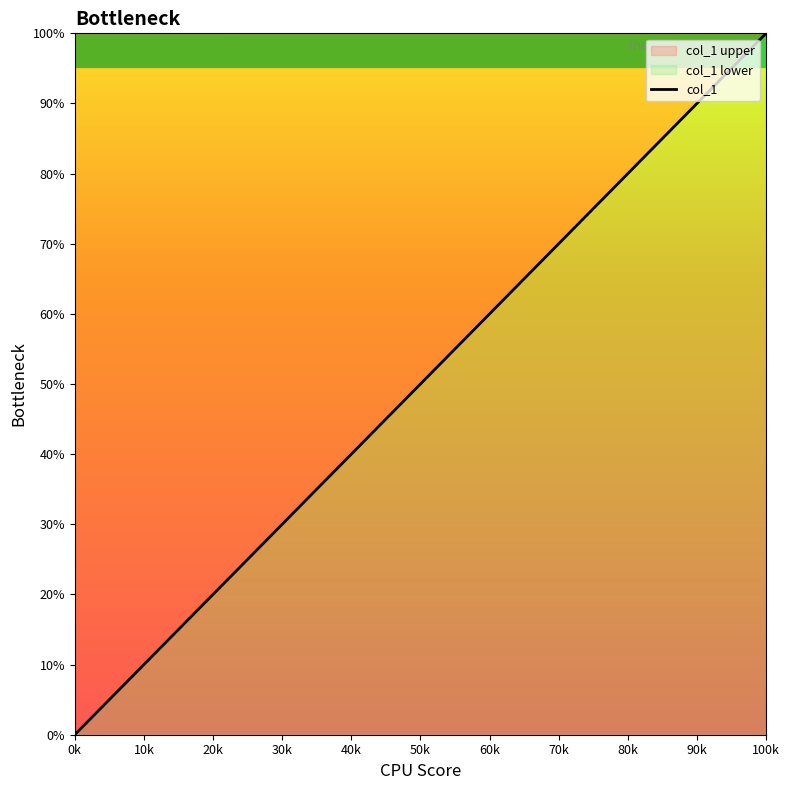

What is the sum of all values?

400.0